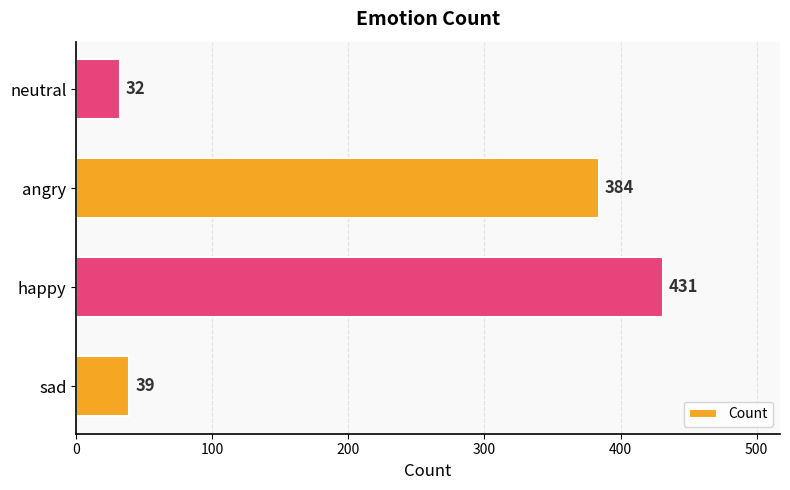

What is the average value?

222